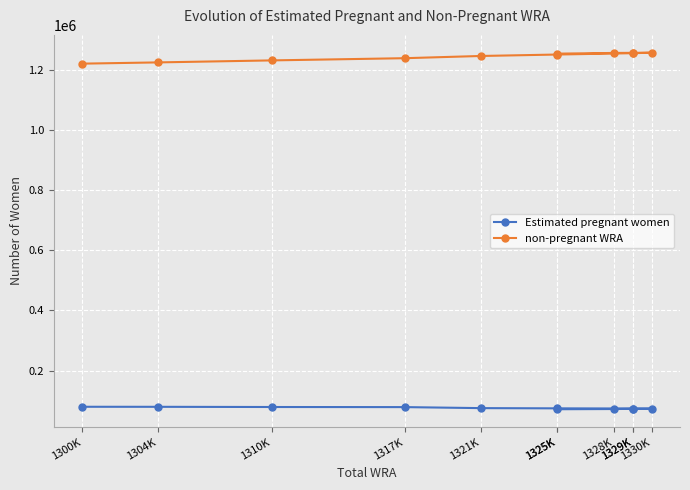

Which has a higher value, 1321K or 1325K?

1321K